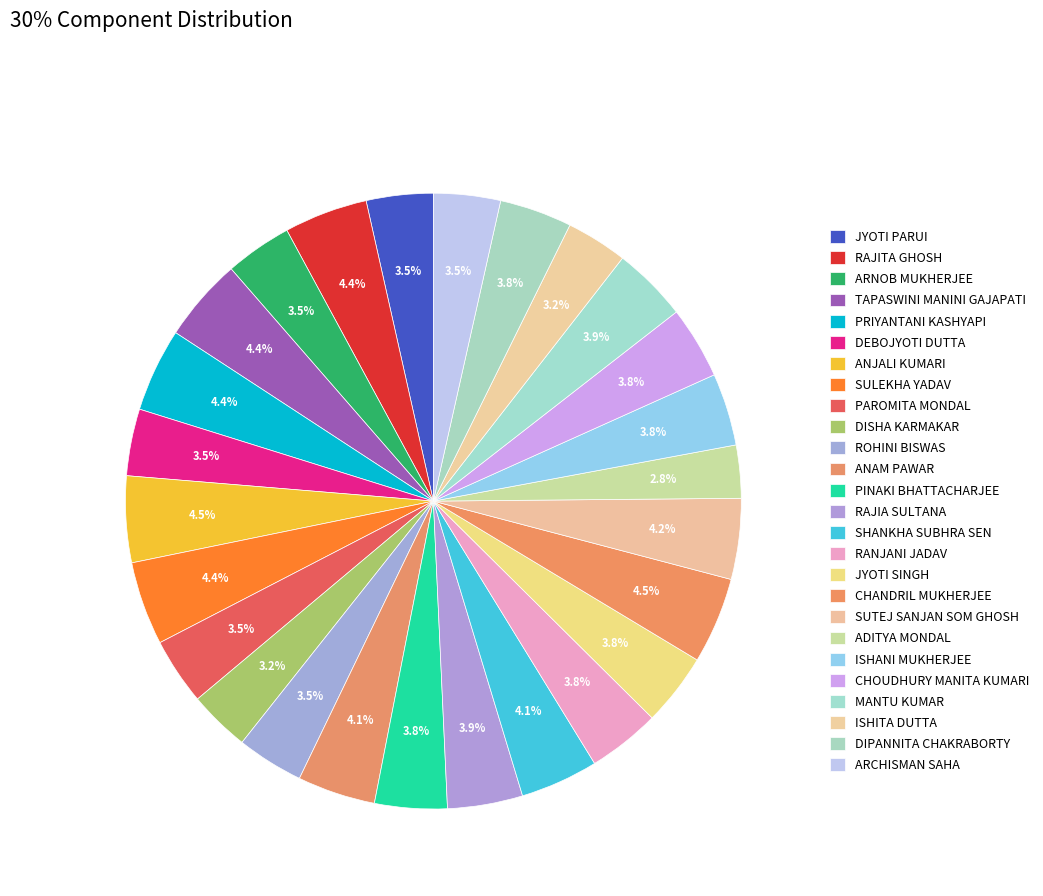

Is it true that RAJIA SULTANA is 18% of the pie?

False